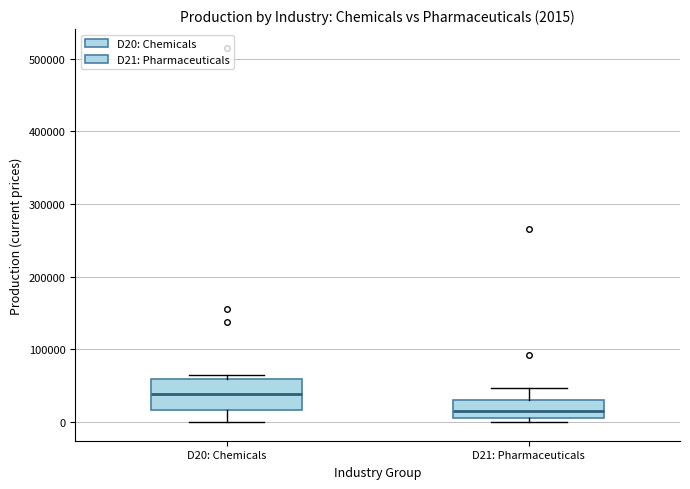

Comparing the boxes themselves (not the whiskers), which one is the tallest?

D20: Chemicals